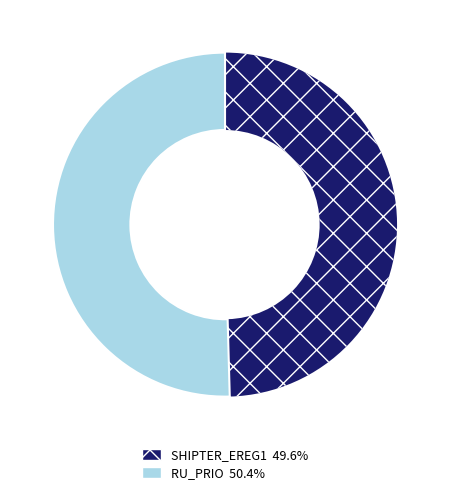

Is there a majority slice in this chart?

Yes